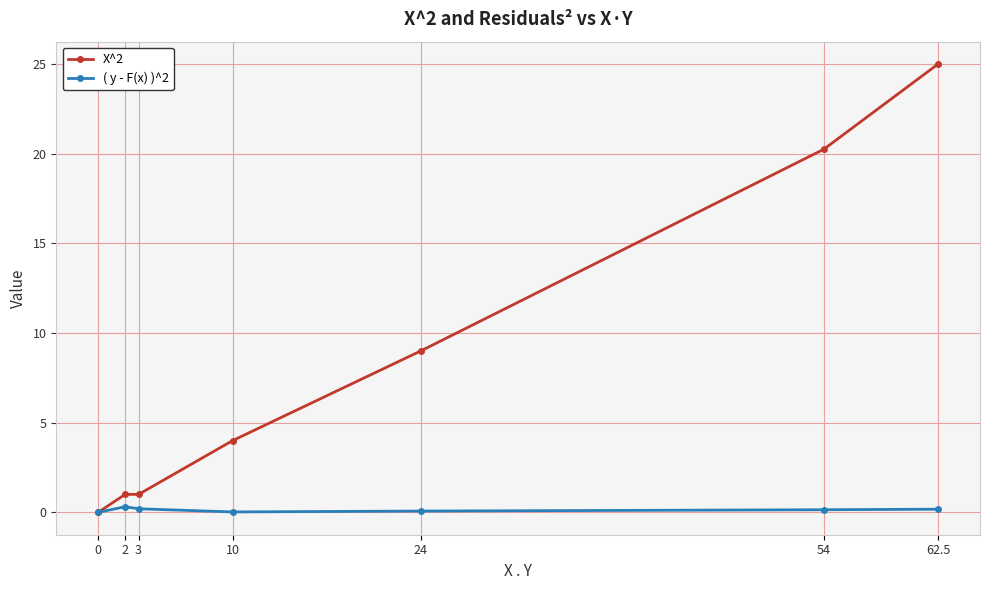

What is the label of the 5th point from the right?

3